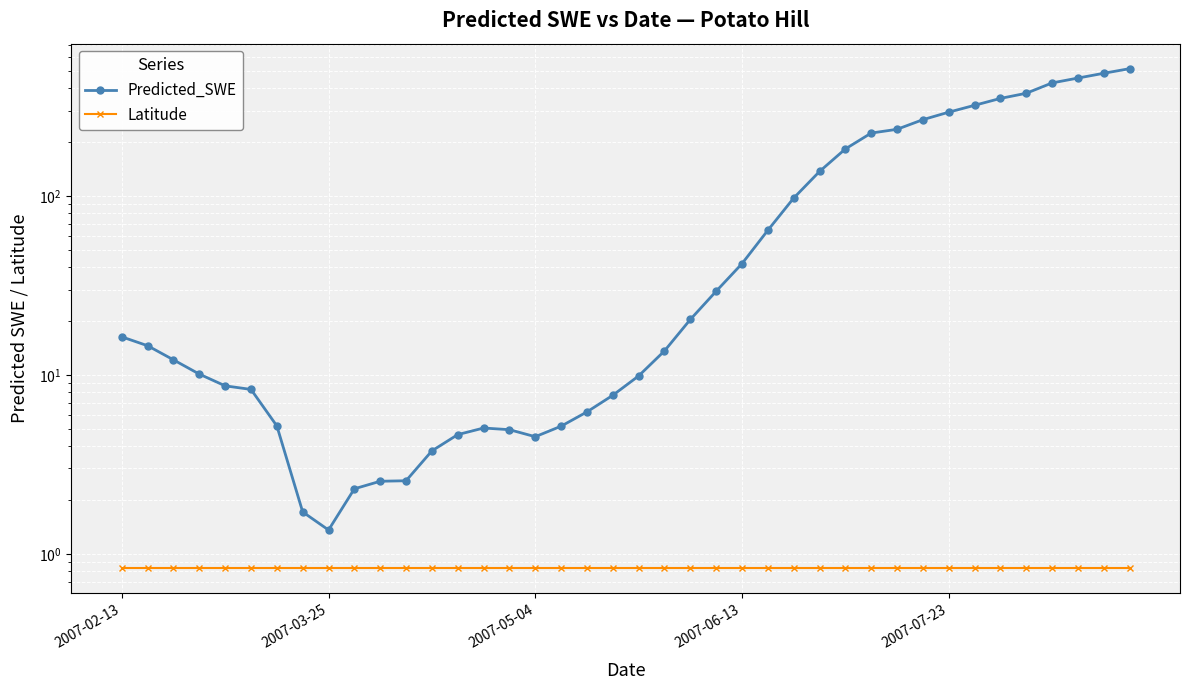

Which series changed the most between 2007-06-13 and 7?

Predicted_SWE